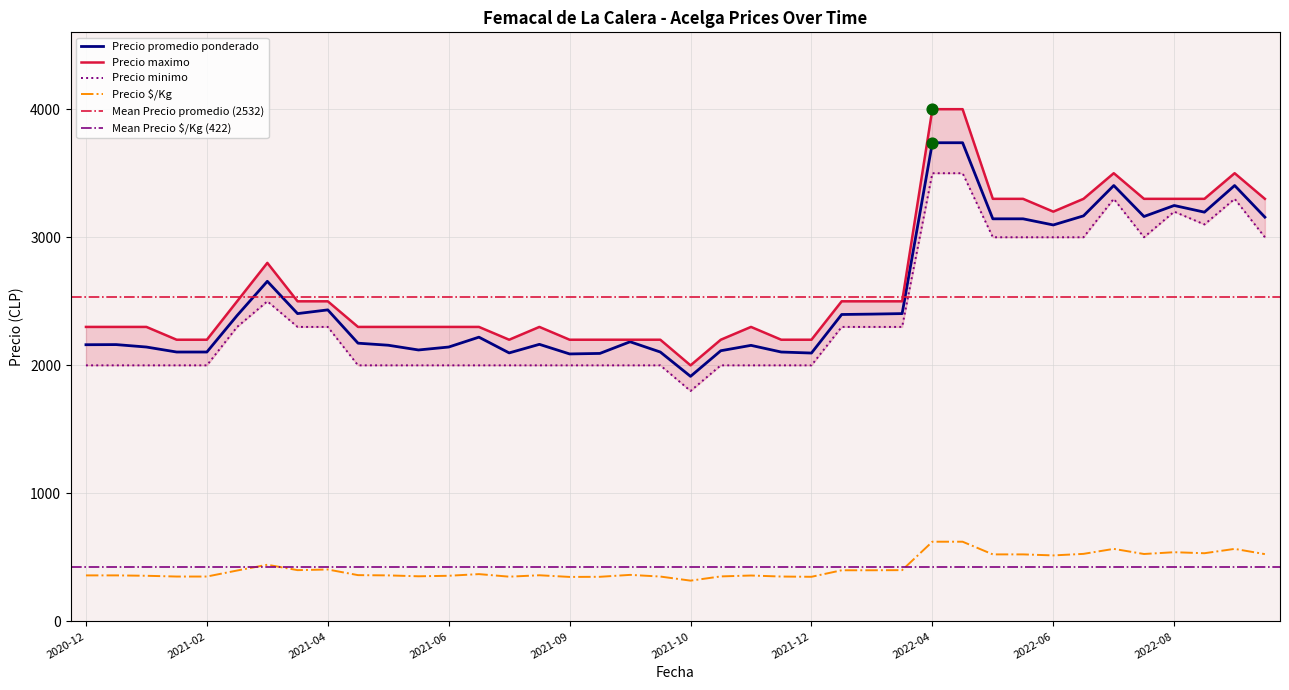

Is the value of Precio minimo at 2020-12-09 greater than the value of Precio maximo at 2022-09-14?

No